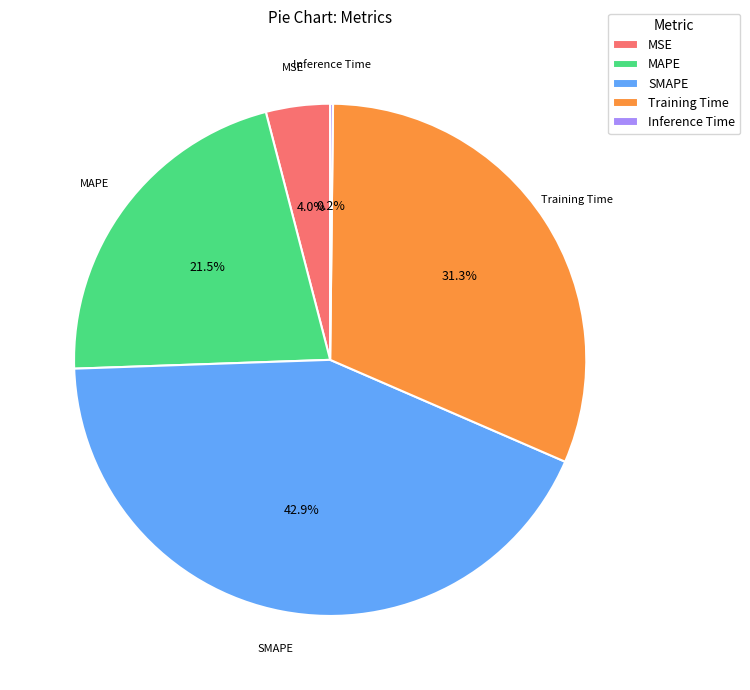

Is there any slice that represents more than half of the pie?

No